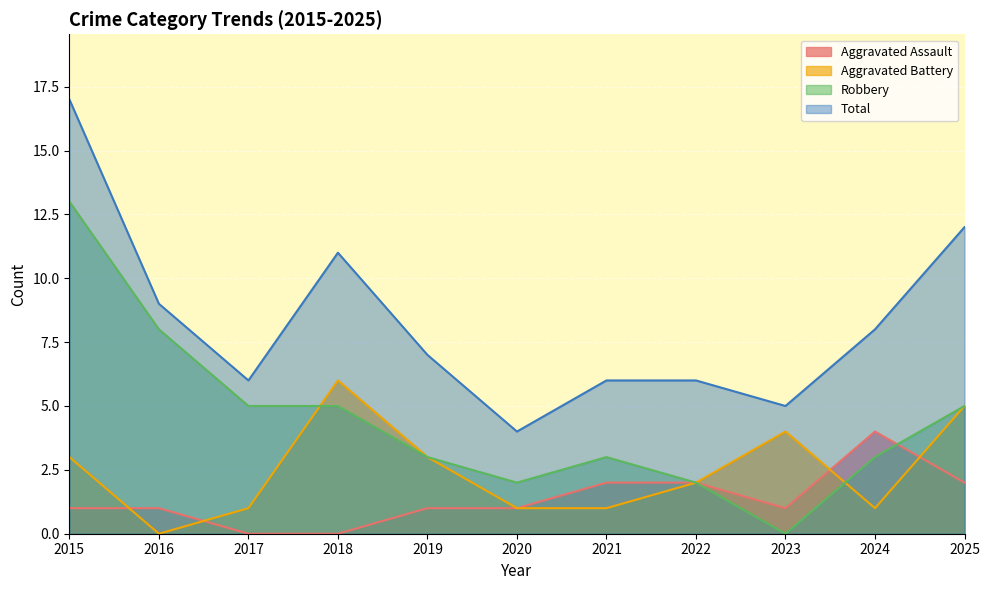

Is it true that Total equals 4 at 2020?

True